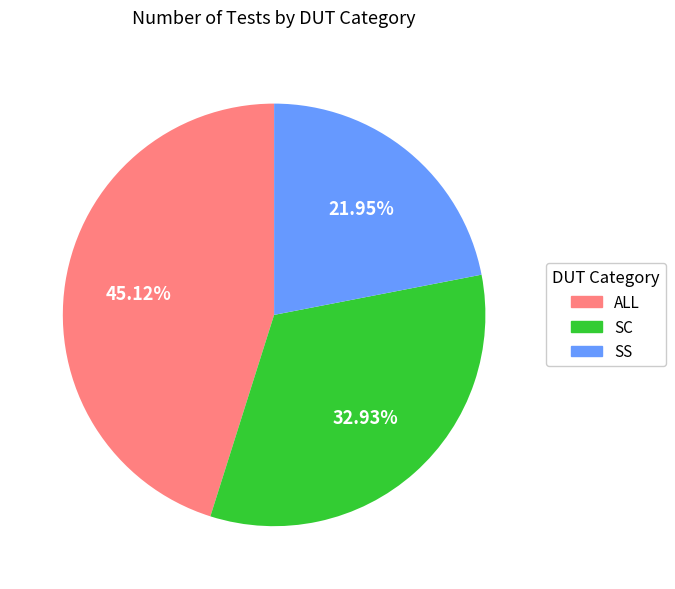

How much of the chart is everything except SC?

67.1%